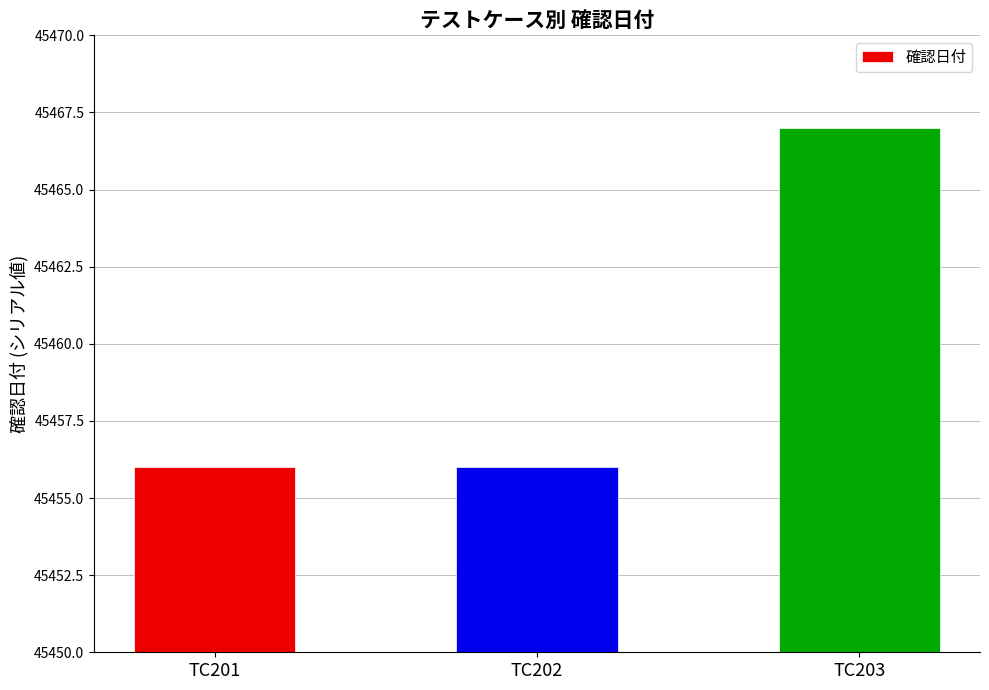

Approximately how many times larger is the value at TC202 compared to TC201?

1.0